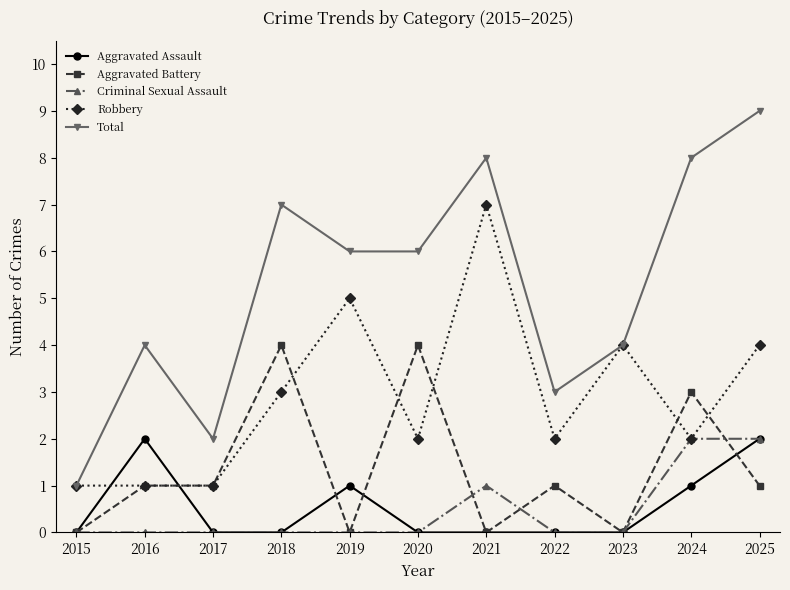

Which series has the largest range (max minus min)?

Total